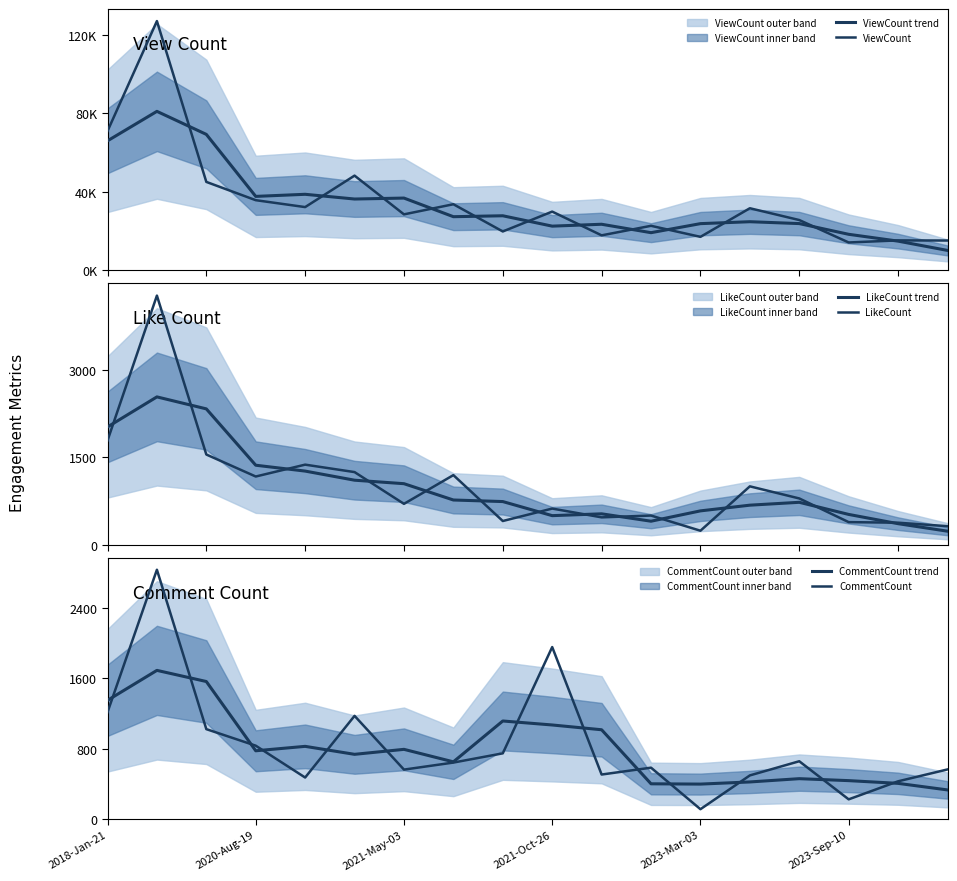

At which label is ViewCount closest to 70663?

2018-Jan-21